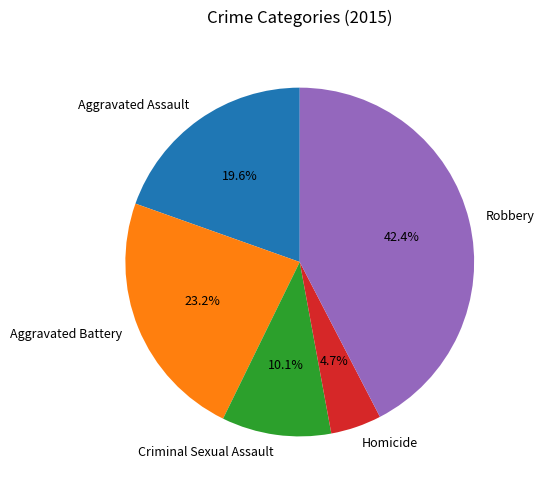

Rank the categories by value from lowest to highest.

Homicide, Criminal Sexual Assault, Aggravated Assault, Aggravated Battery, Robbery